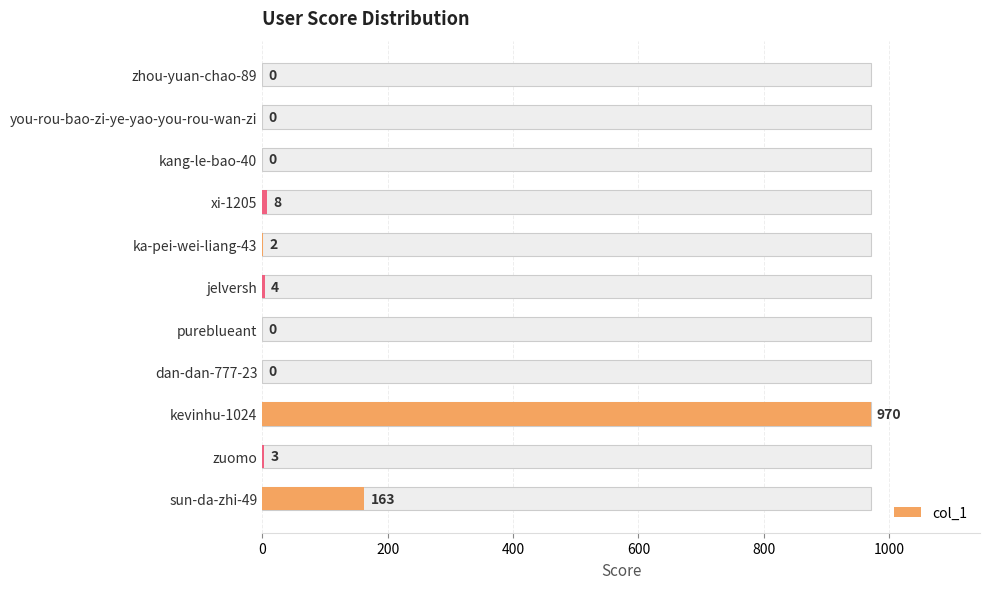

What is the average value?

105